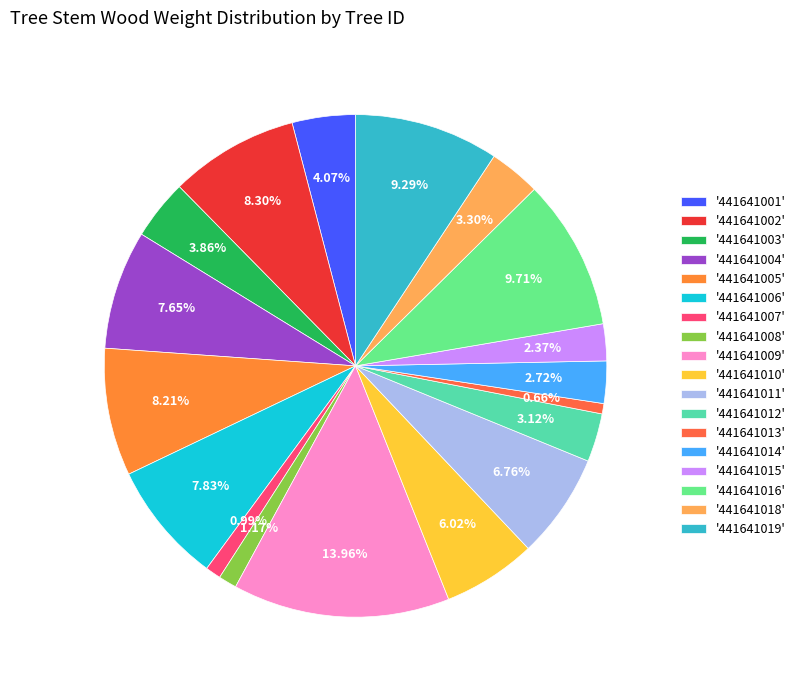

How many slices are in this pie chart?

18